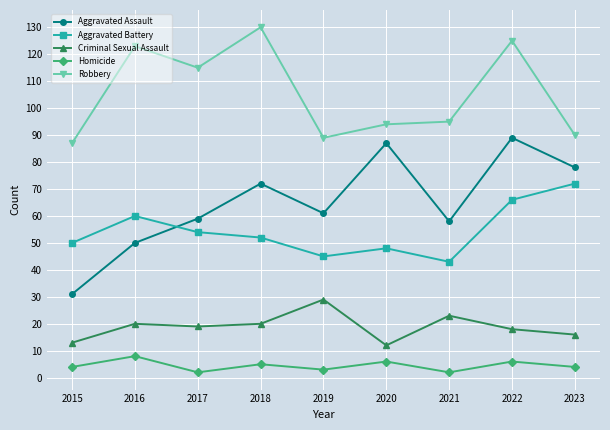

What is the difference between the Robbery values at 2018 and 2019?

41